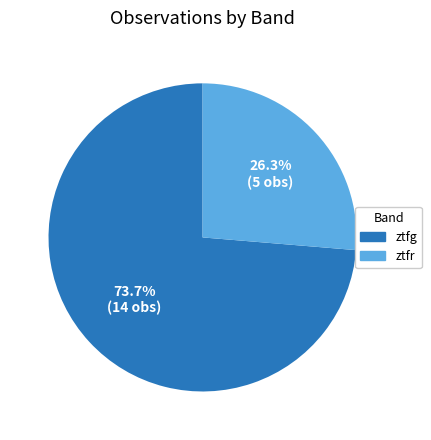

To the nearest percent, what percentage of the pie is ztfg?

74%